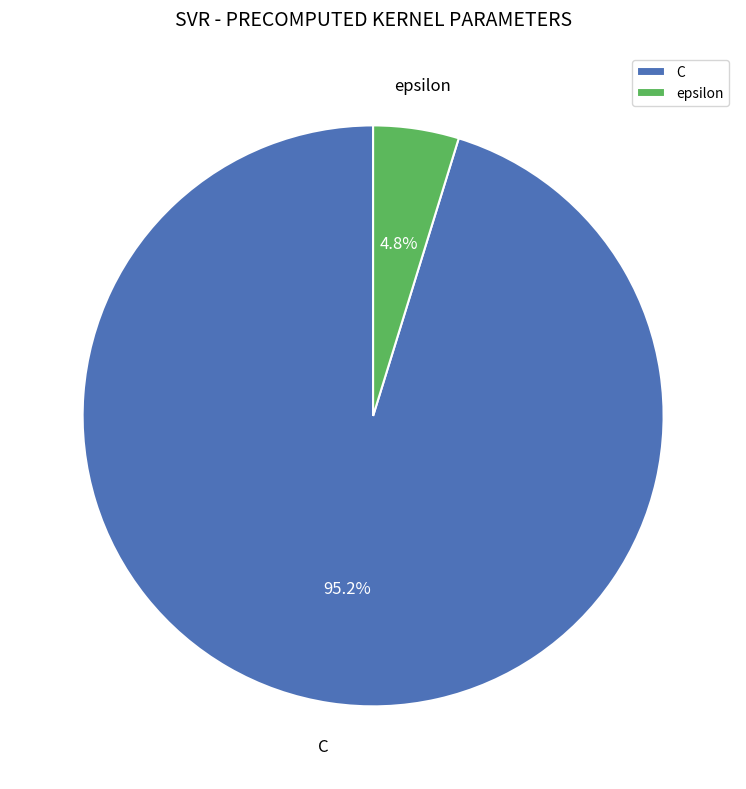

Which category has the biggest portion of the pie?

C